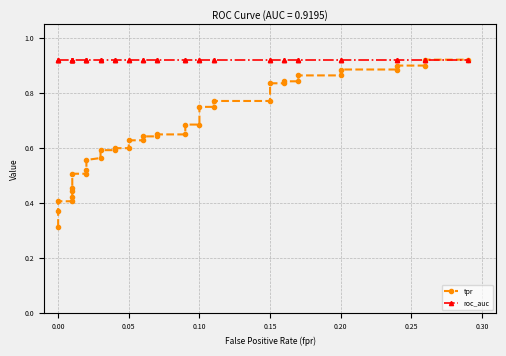

The value of tpr at 13 is 0.1. True or false?

False